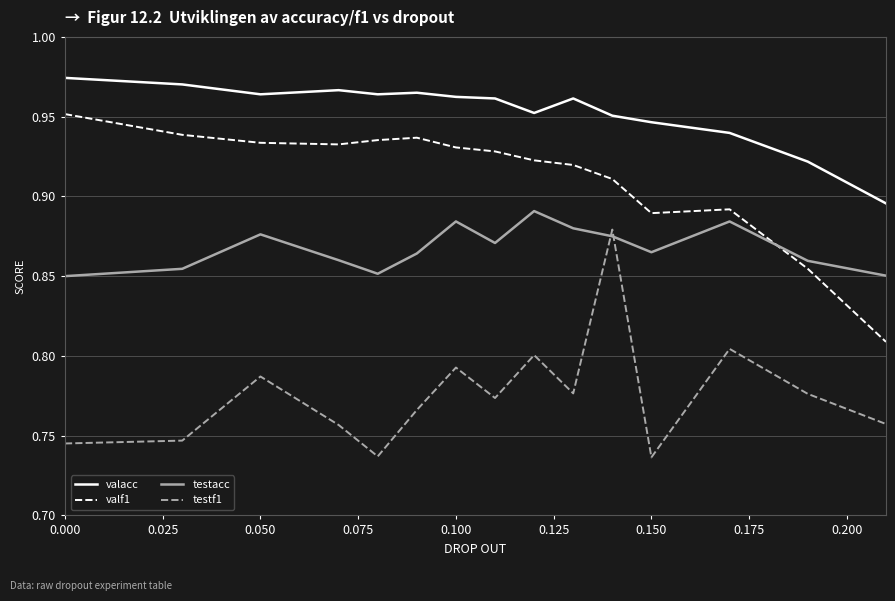

List the series in order of their overall mean, lowest first.

testf1, testacc, valf1, valacc